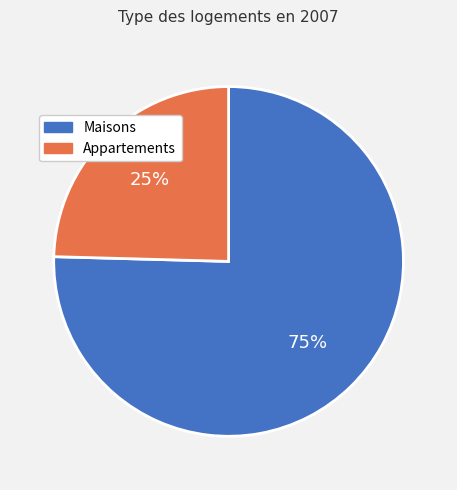

Count the number of slices in the pie.

2